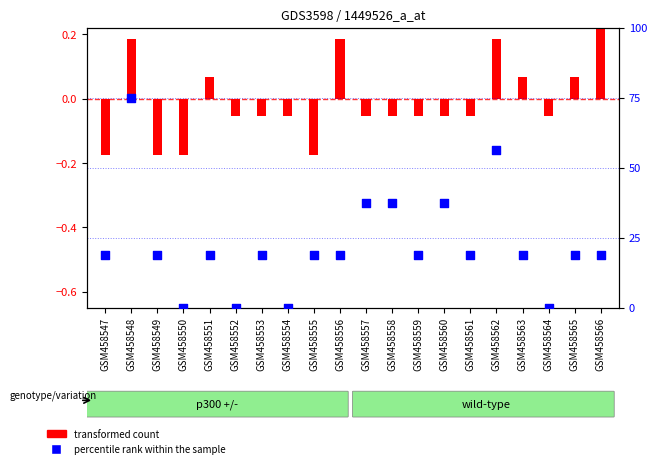

What is the ratio of the value at GSM458563 to the value at GSM458555?

1.0